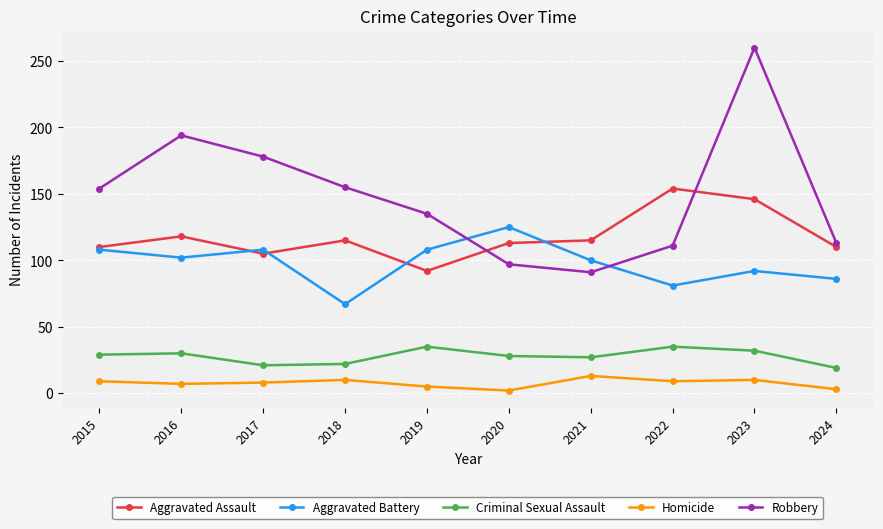

What are all the series names shown in the legend?

Aggravated Assault, Aggravated Battery, Criminal Sexual Assault, Homicide, Robbery